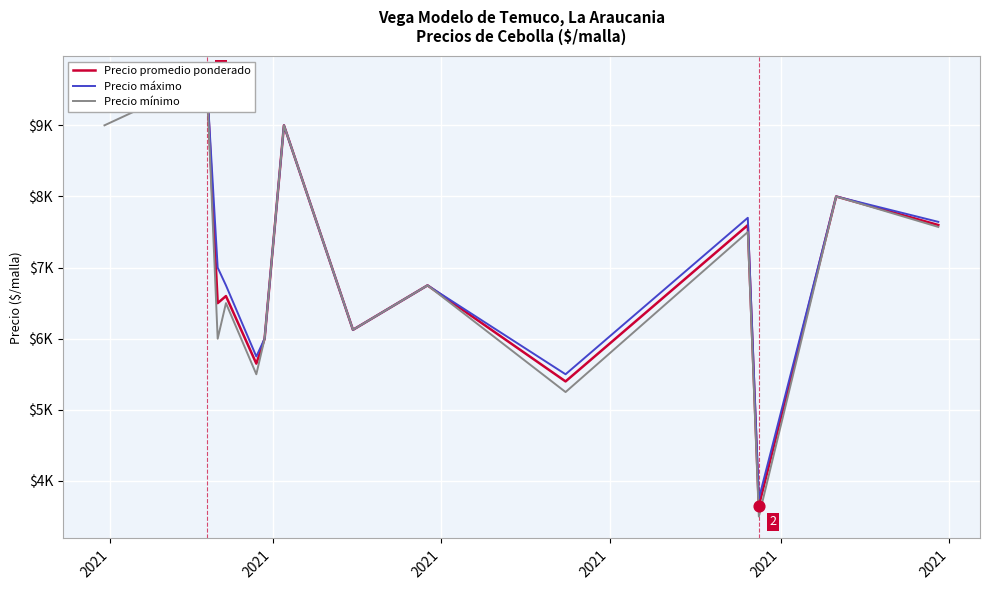

Which series contains the highest Y value?

Precio promedio ponderado